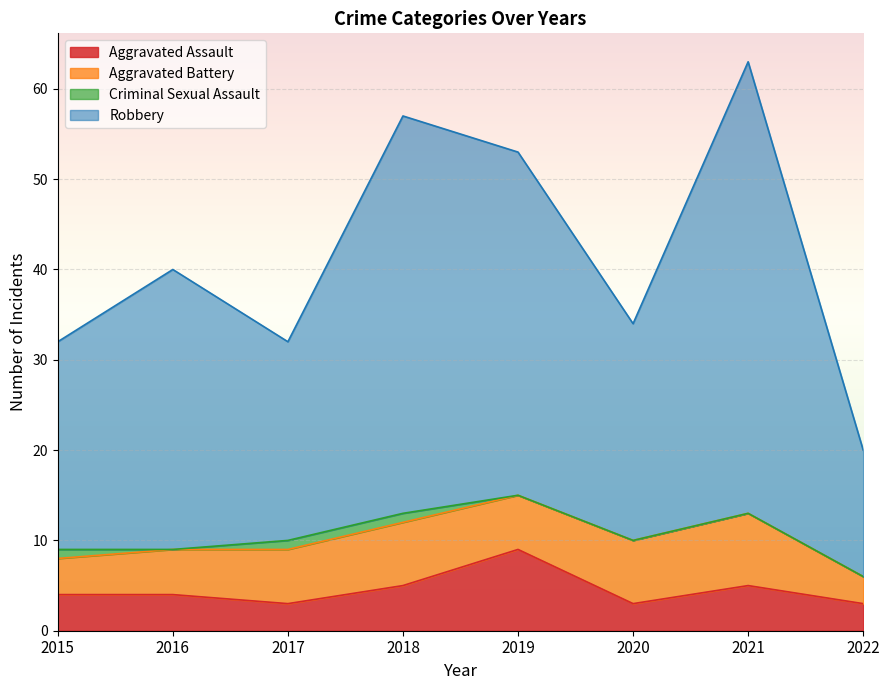

What is the minimum value shown in the chart?

3